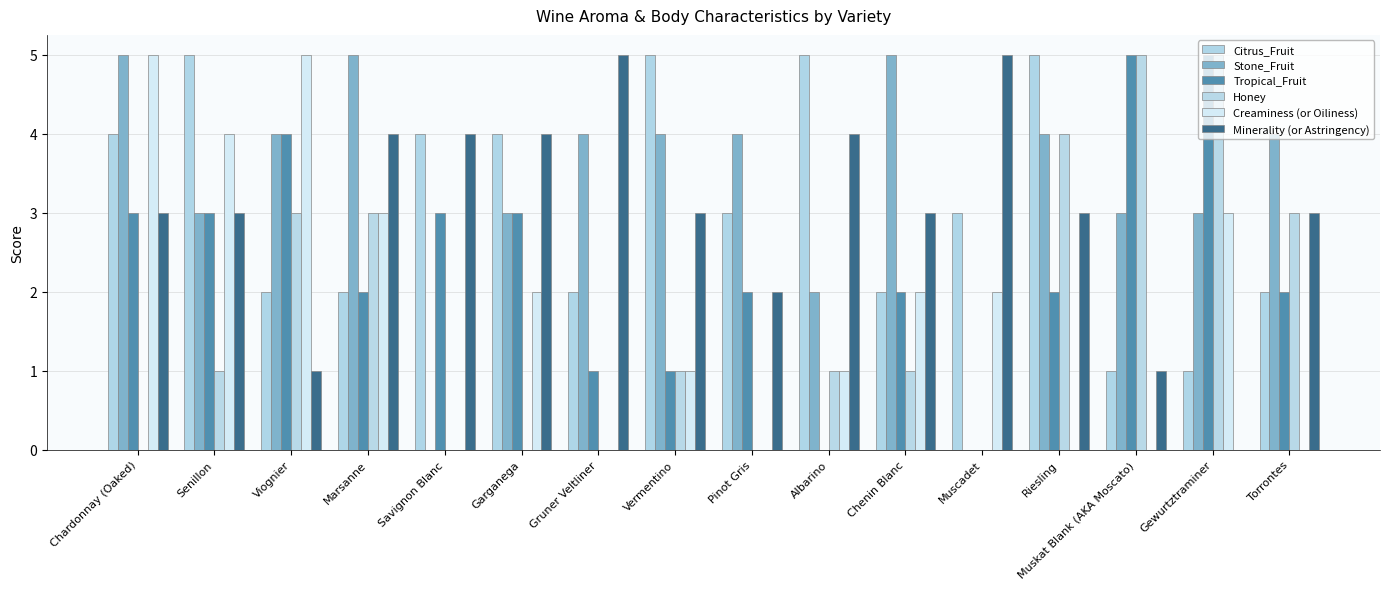

Where is Minerality (or Astringency) nearest to the value 2?

Pinot Gris